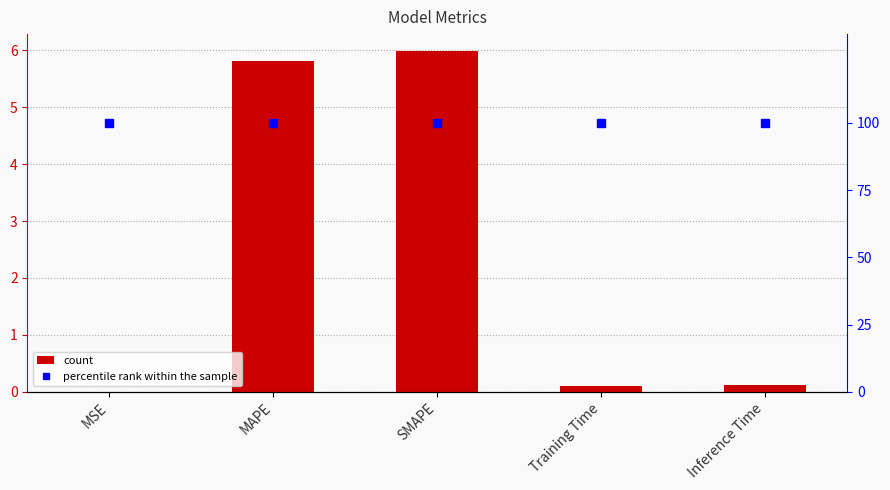

The col_1 series shows 0.0 at MSE. True or false?

True